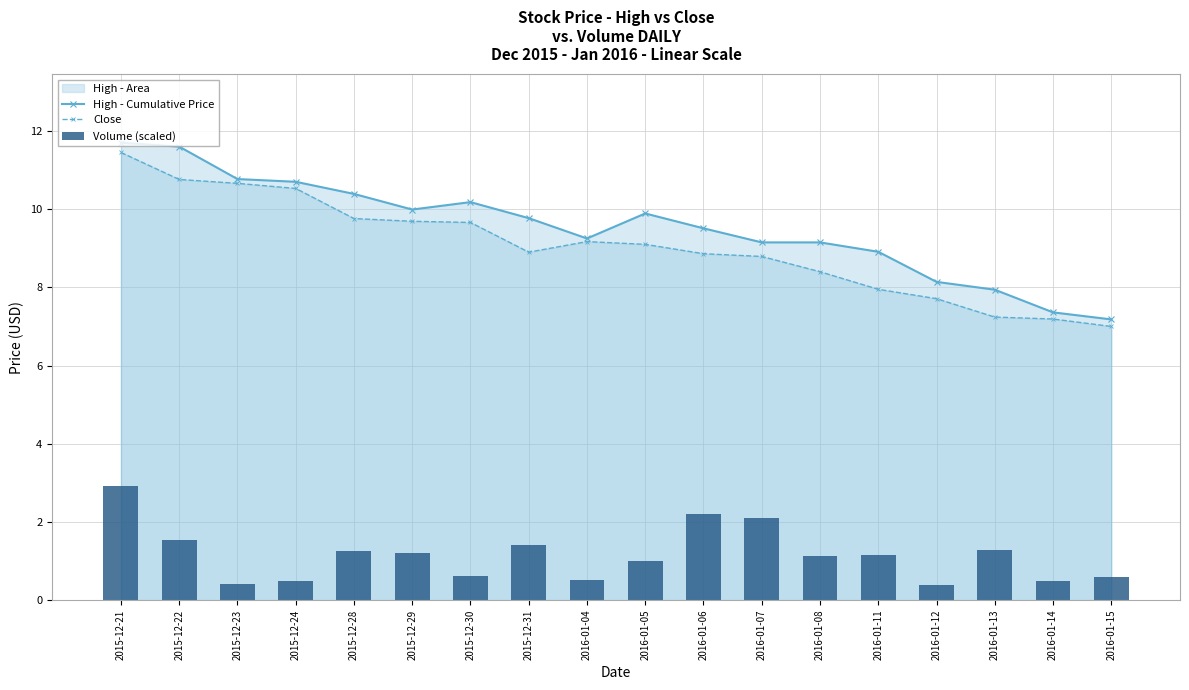

Rank the categories by High - Cumulative Price value from highest to lowest.

2015-12-21, 2015-12-22, 2015-12-23, 2015-12-24, 2015-12-28, 2015-12-30, 2015-12-29, 2016-01-05, 2015-12-31, 2016-01-06, 2016-01-04, 2016-01-07, 2016-01-08, 2016-01-11, 2016-01-12, 2016-01-13, 2016-01-14, 2016-01-15